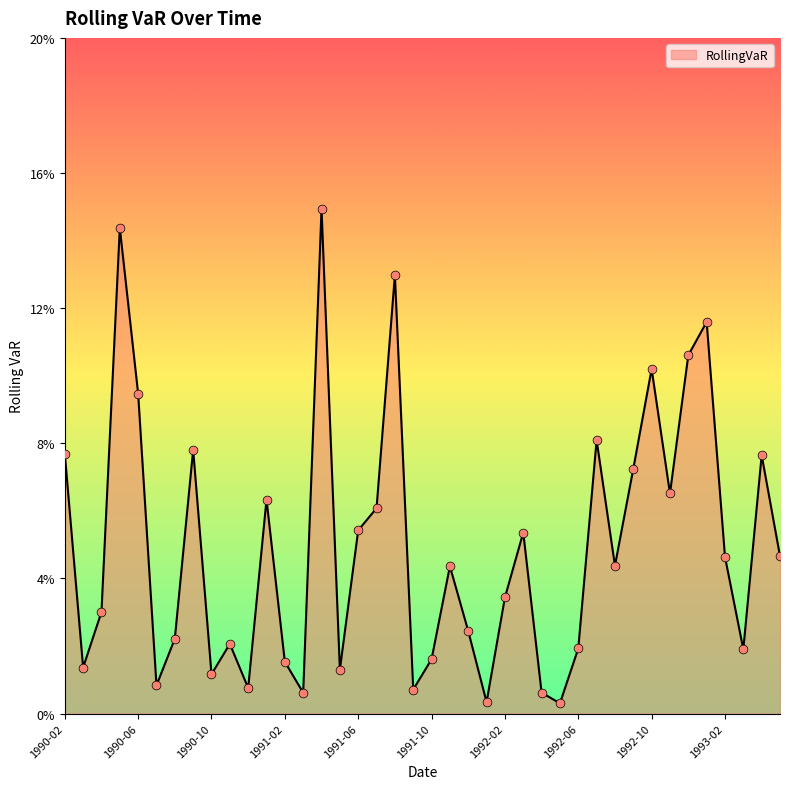

Is this an area chart (filled region under the line)?

Yes